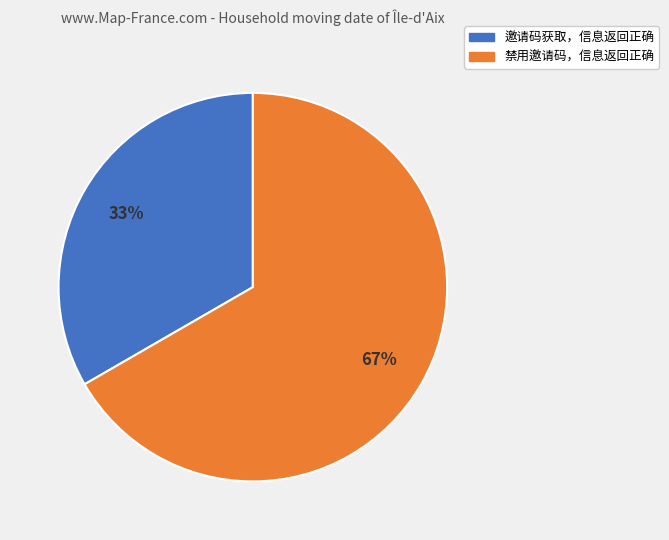

To the nearest percent, what is the combined percentage of 邀请码获取，信息返回正确 and 禁用邀请码，信息返回正确?

100%